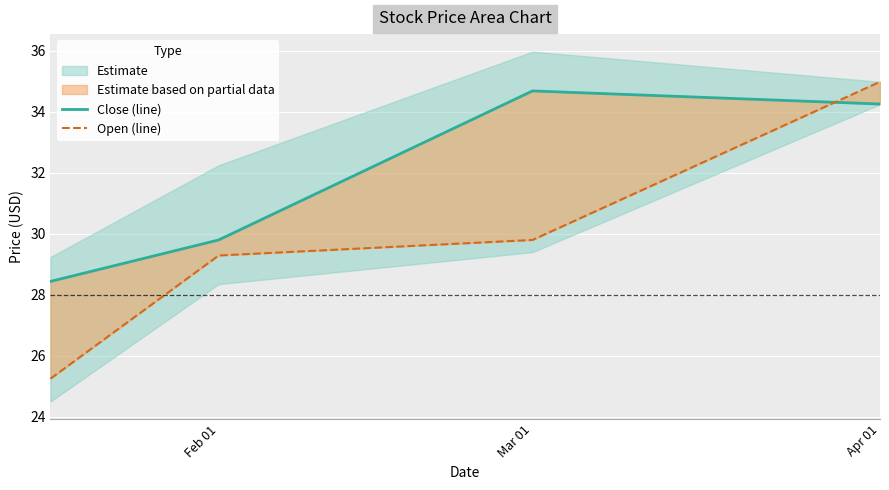

True or false: Open (line) and Close (line) cross at least once.

True